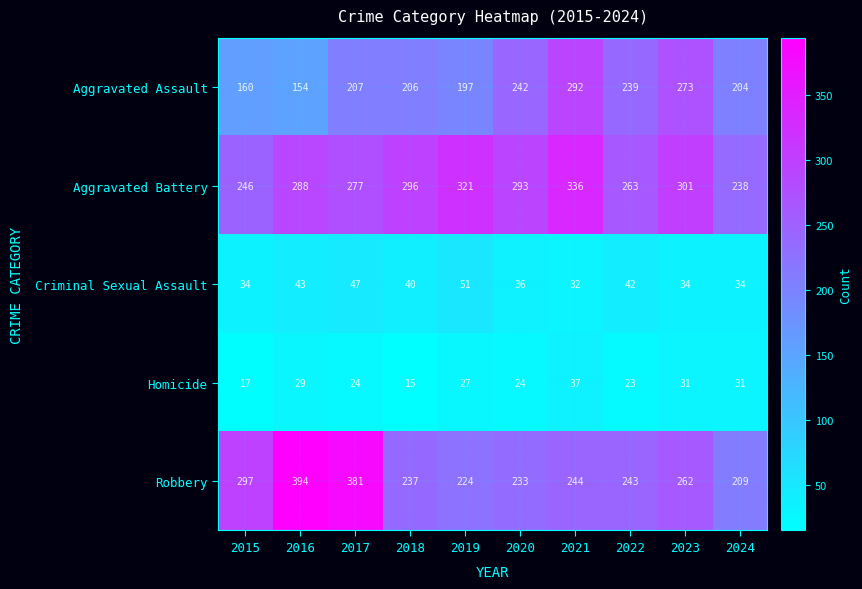

What is the difference between the second highest and minimum values in the Aggravated Assault series?

119